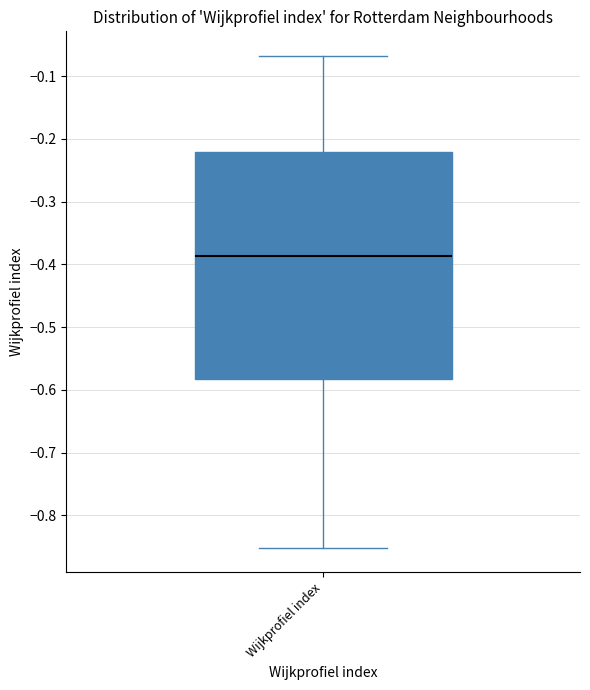

Transcribe this box plot: give where the median line is, the range the box spans, and where the two whiskers end, as read against the y-axis. The values are not printed on the chart, so give them approximately, as read against the axis.

median -0.39, box -0.58 to -0.22, whiskers -0.85 to -0.07